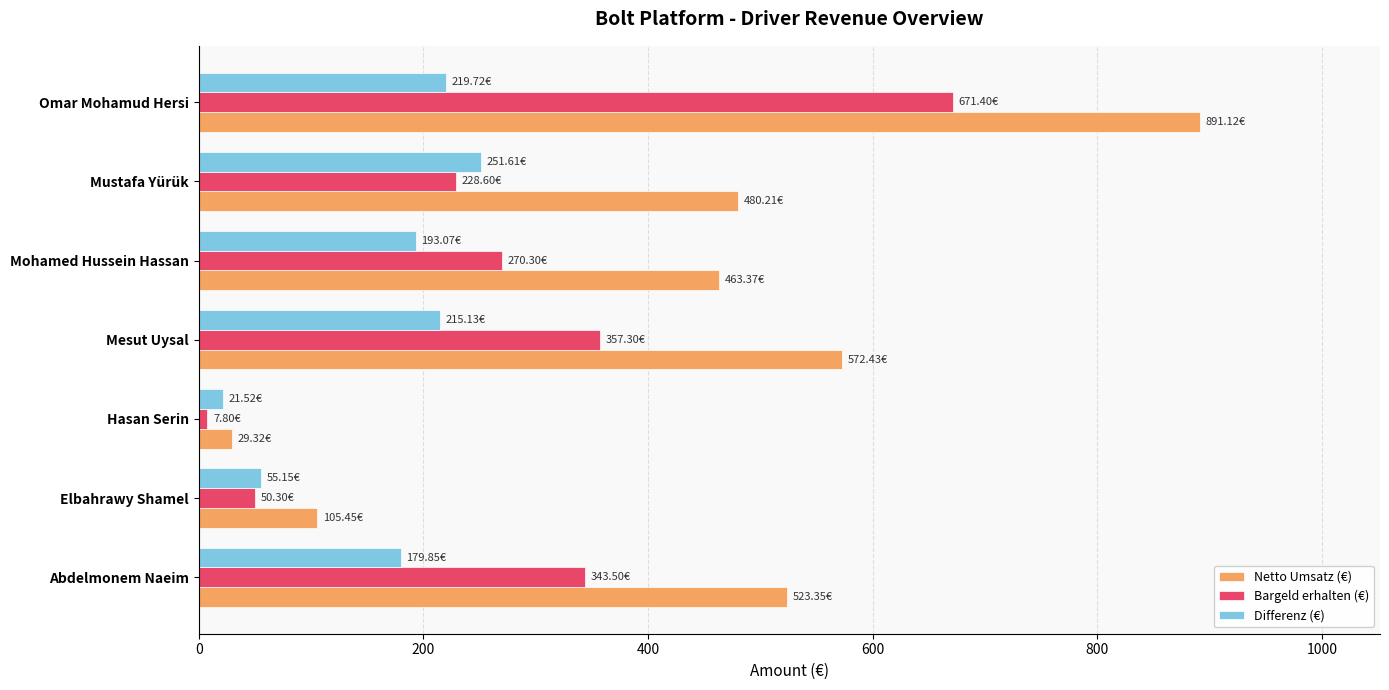

What is the difference between the maximum and second lowest values in the Bargeld erhalten (€) series?

621.1